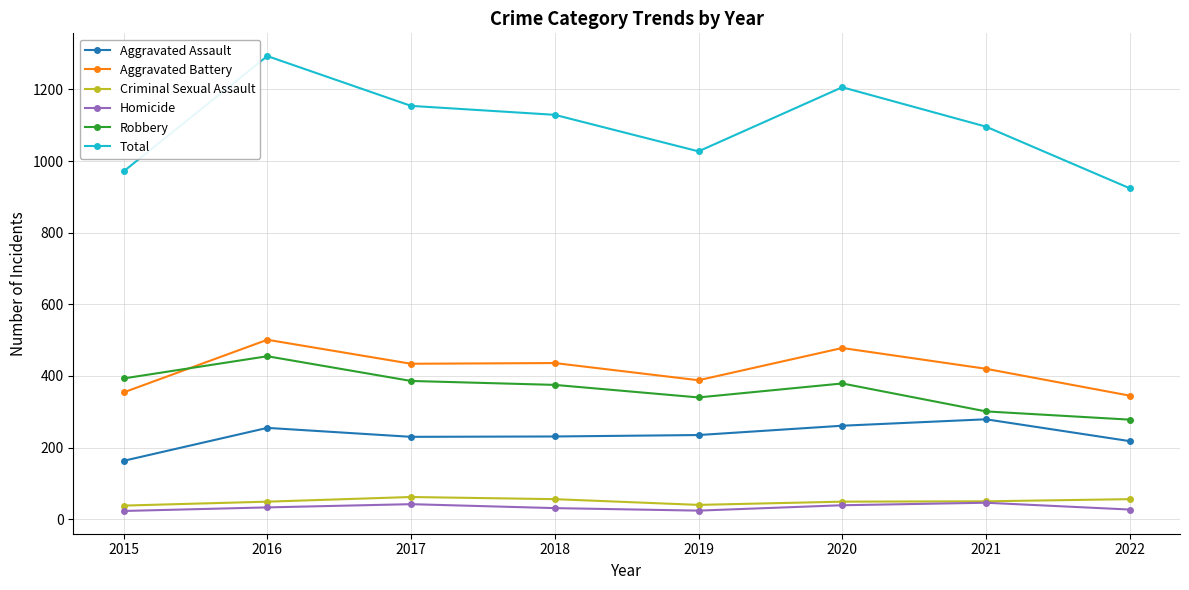

What are all the series names shown in the legend?

Aggravated Assault, Aggravated Battery, Criminal Sexual Assault, Homicide, Robbery, Total